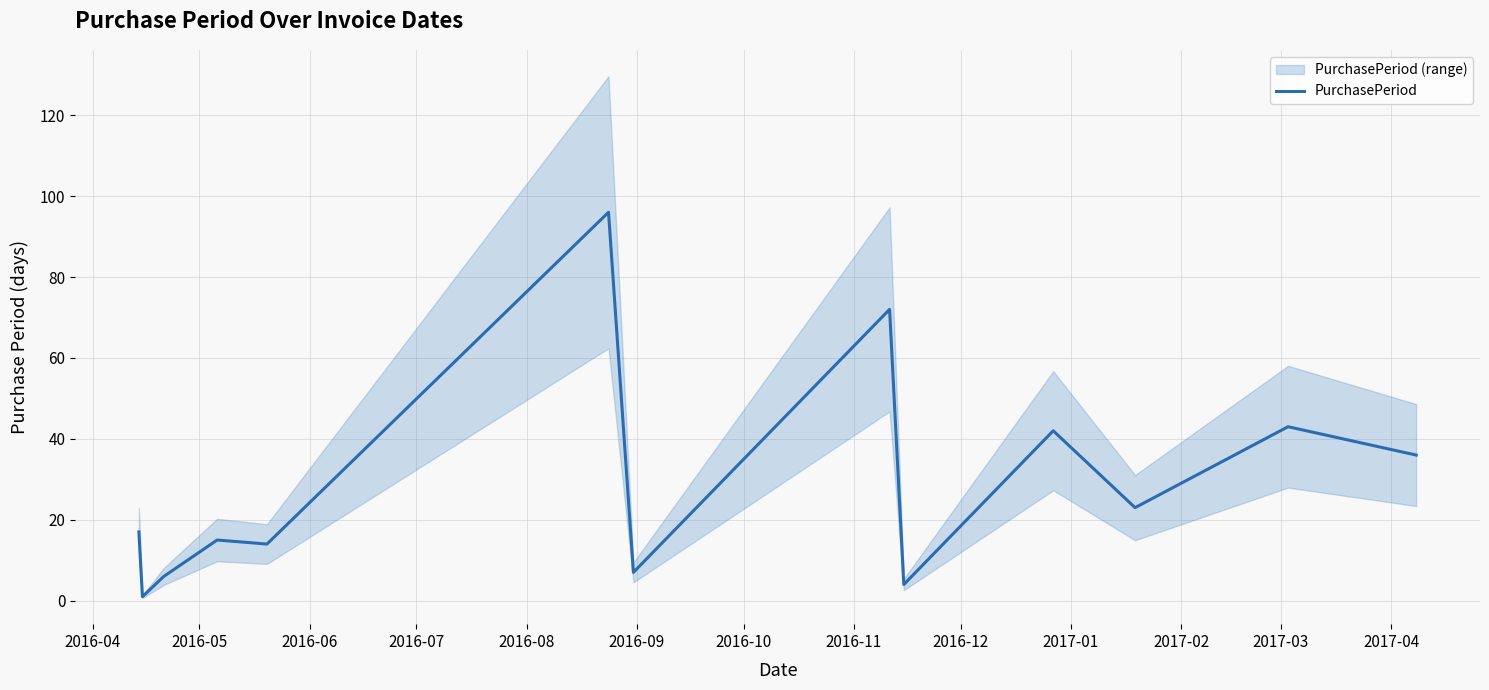

What is the sum of the values at 2017-02 and 2016-11?

95